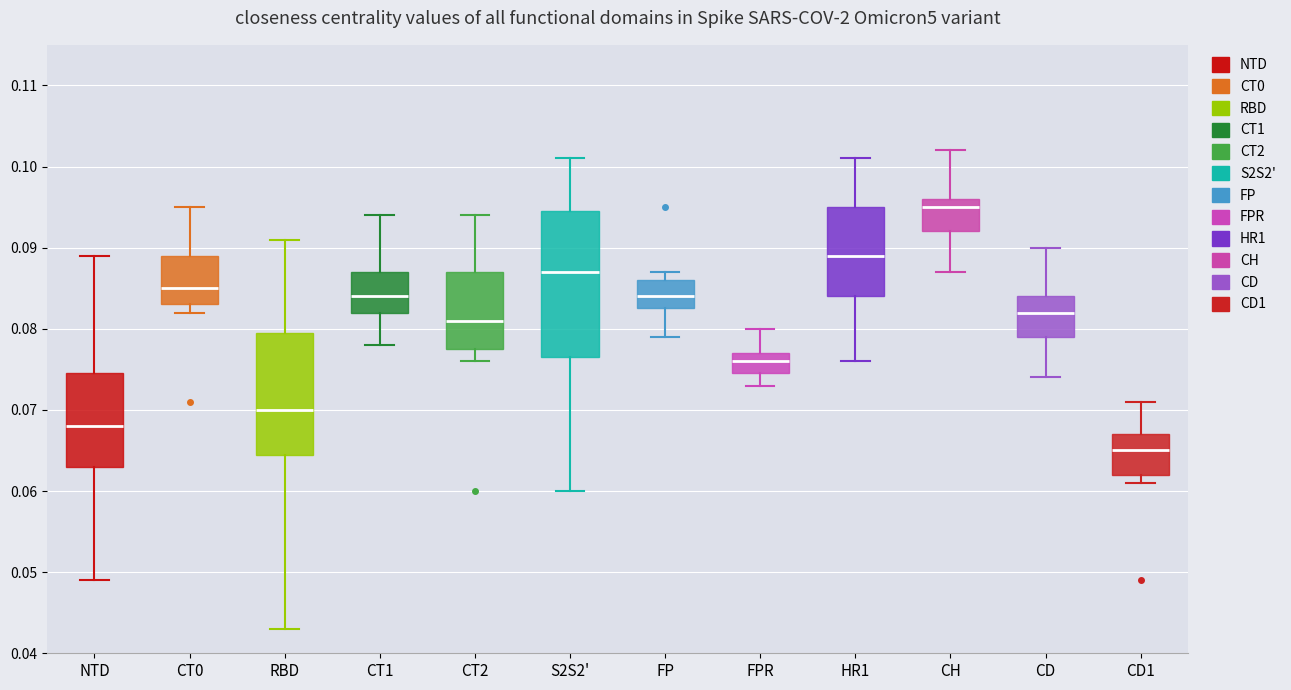

Reading left to right, read every box against the y-axis: the position of its median line, the range the box covers, and the ends of its whiskers. The values are not printed on the chart, so give them approximately, as read against the axis.

NTD: median 0.068, box 0.063 to 0.075, whiskers 0.049 to 0.089
CT0: median 0.085, box 0.083 to 0.089, whiskers 0.082 to 0.095
RBD: median 0.070, box 0.065 to 0.080, whiskers 0.043 to 0.091
CT1: median 0.084, box 0.082 to 0.087, whiskers 0.078 to 0.094
CT2: median 0.081, box 0.078 to 0.087, whiskers 0.076 to 0.094
S2S2': median 0.087, box 0.077 to 0.095, whiskers 0.060 to 0.101
FP: median 0.084, box 0.083 to 0.086, whiskers 0.079 to 0.087
FPR: median 0.076, box 0.075 to 0.077, whiskers 0.073 to 0.080
HR1: median 0.089, box 0.084 to 0.095, whiskers 0.076 to 0.101
CH: median 0.095, box 0.092 to 0.096, whiskers 0.087 to 0.102
CD: median 0.082, box 0.079 to 0.084, whiskers 0.074 to 0.090
CD1: median 0.065, box 0.062 to 0.067, whiskers 0.061 to 0.071